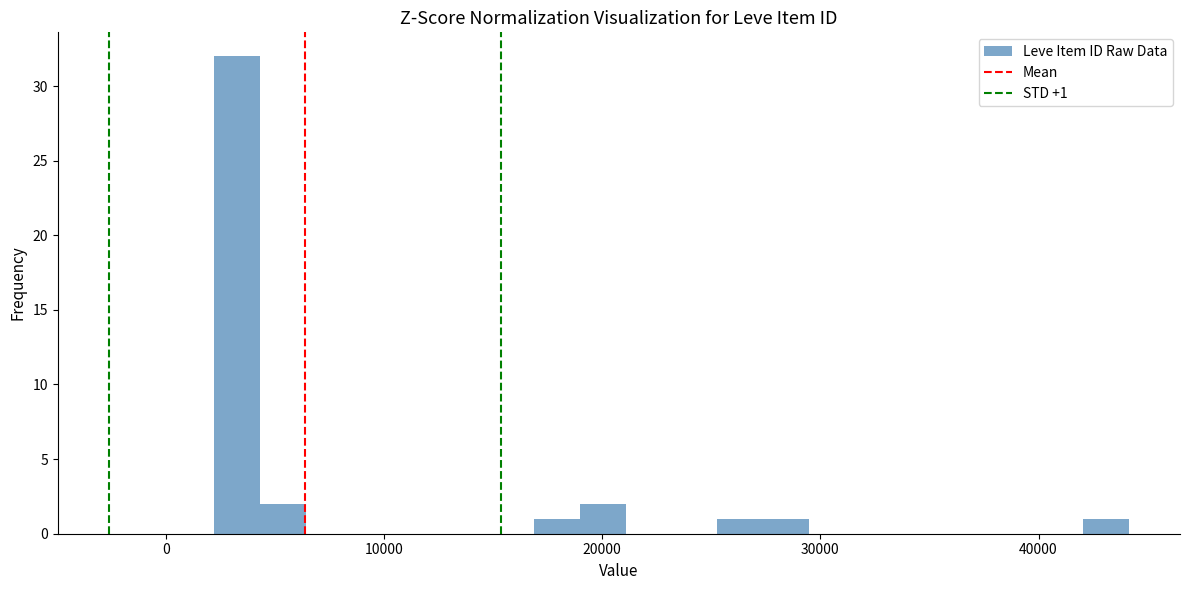

Around what value on the x-axis is the tallest bar? Give the approximate position of its centre, as read against the axis.

3000